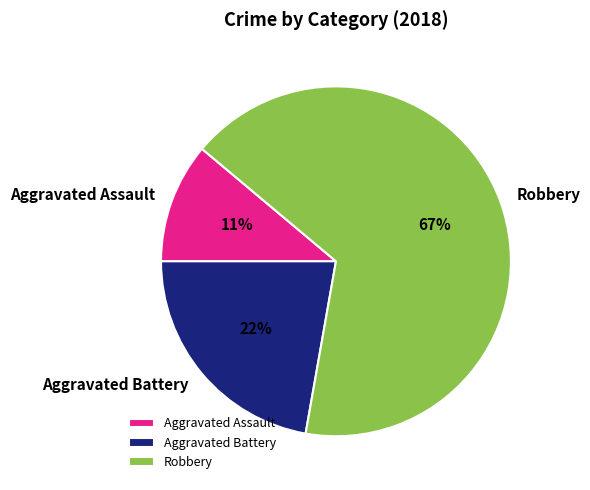

To the nearest percent, what portion does Aggravated Battery represent?

22%